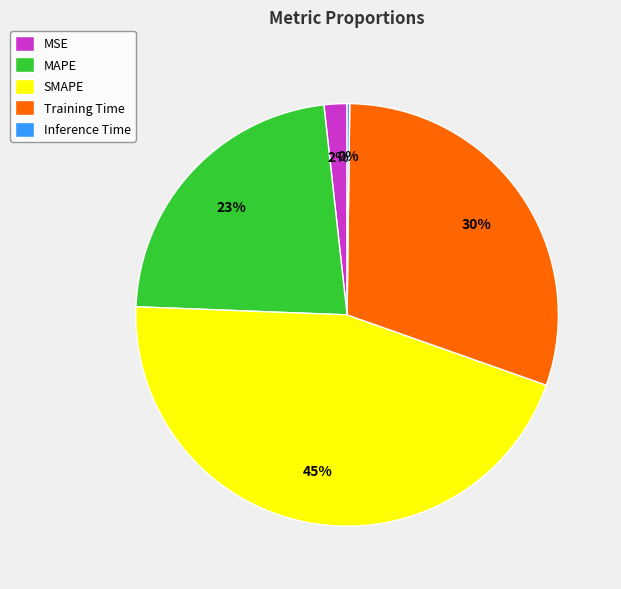

What percentage is the SMAPE slice, to the nearest percent?

45%